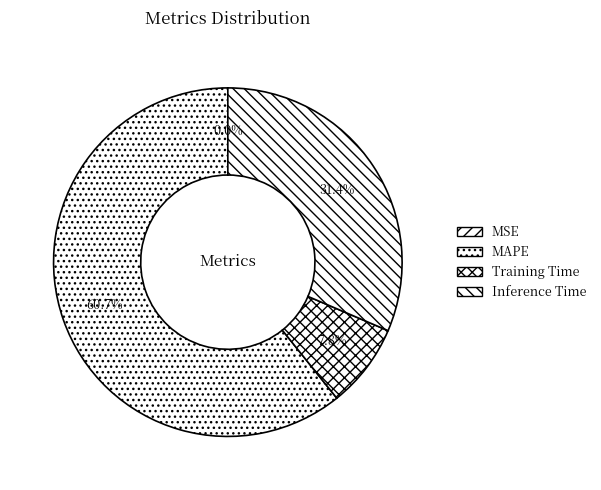

To the nearest percent, what is the combined percentage of MSE and Training Time?

8%